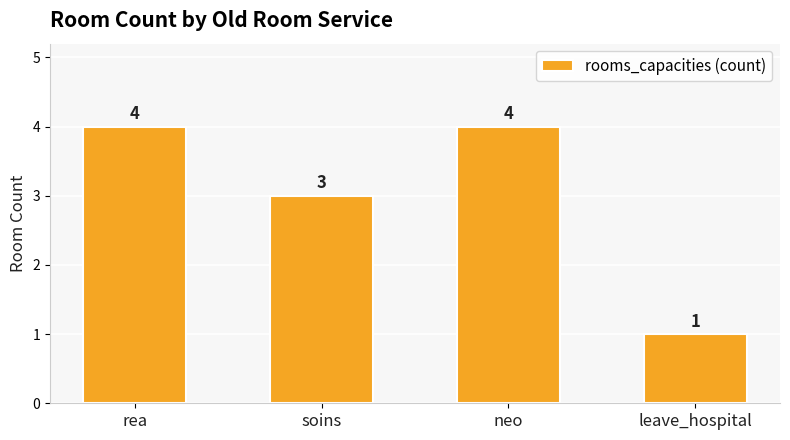

What is the sum of all values?

12